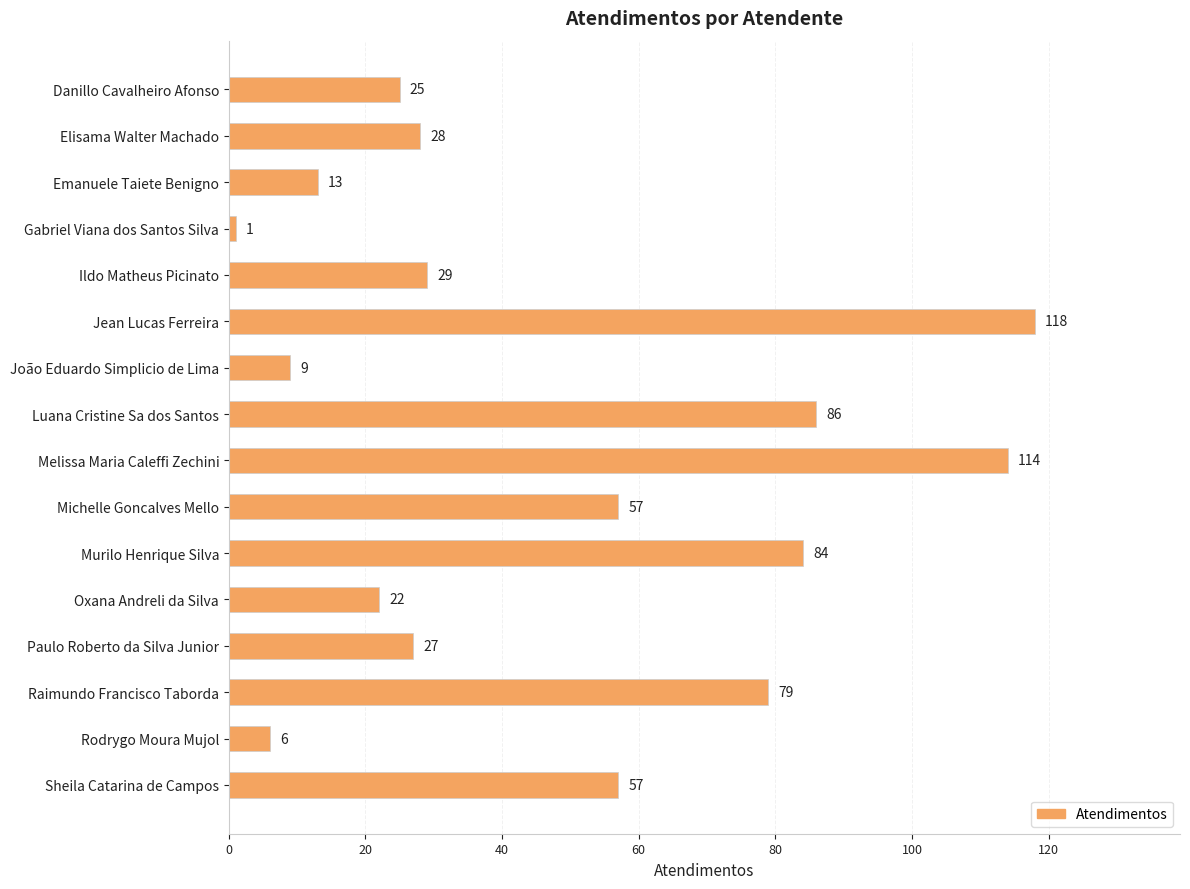

The chart shows a value of 25 at Danillo Cavalheiro Afonso. True or false?

True